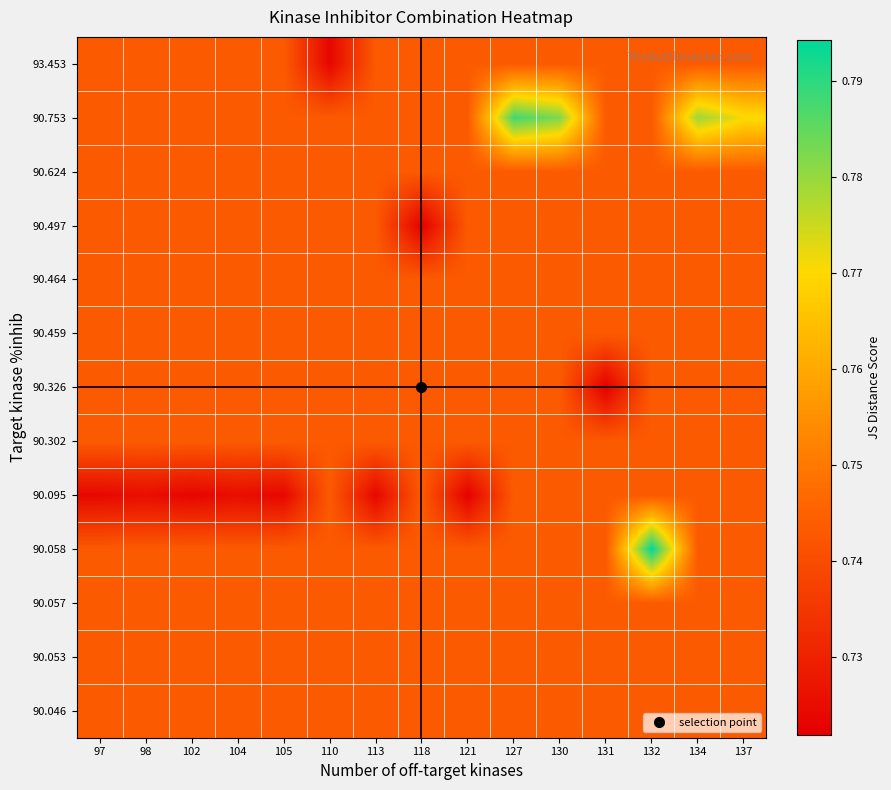

At which category is the sum across all series the highest?

132